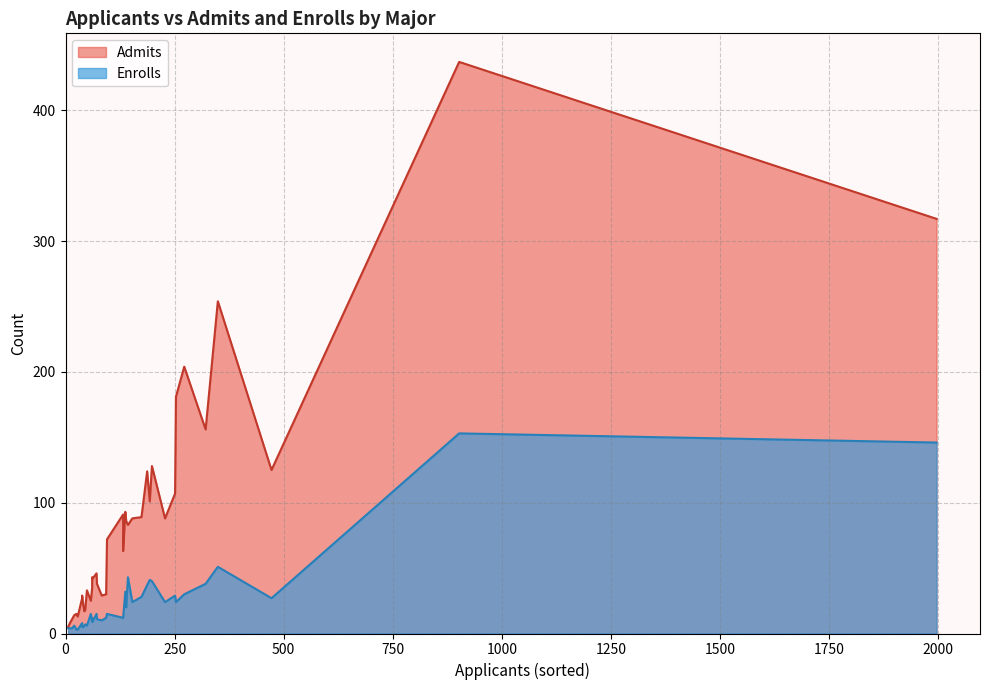

In Enrolls, how many points are higher than both neighbors (excluding endpoints)?

12